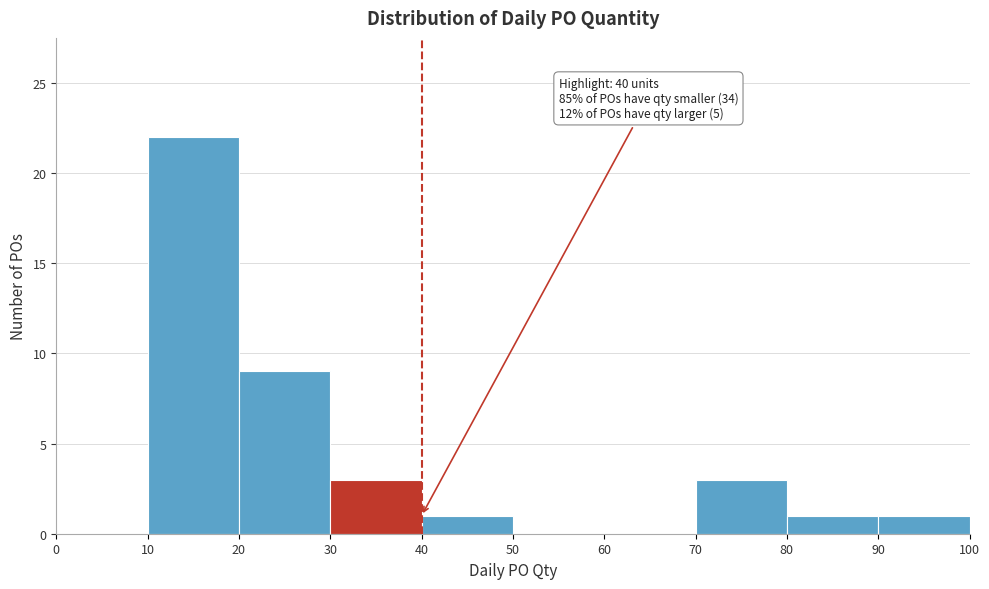

Which range on the x-axis has the tallest bar?

10 to 20